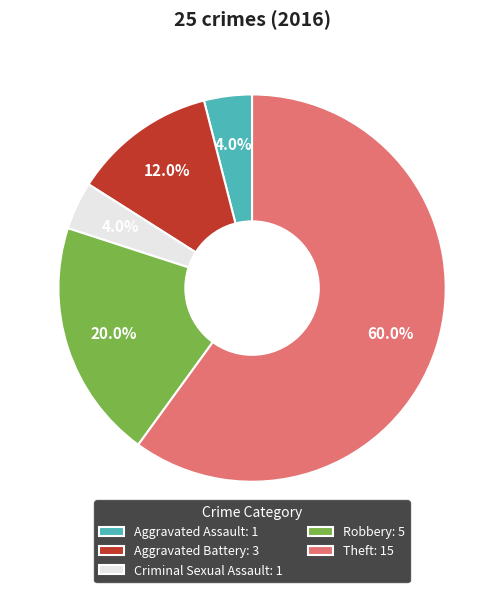

How many slices are in this pie chart?

5